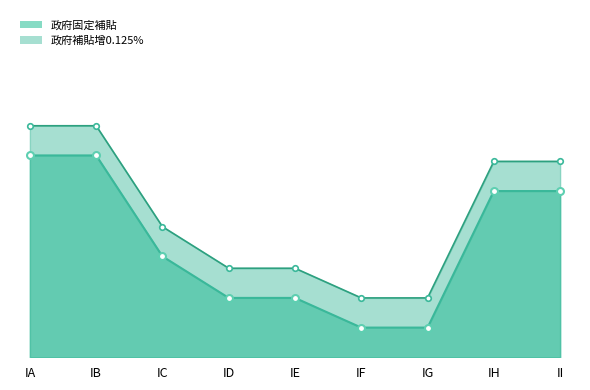

True or false: 政府固定補貼 has more than 1 points higher than both neighbors.

False